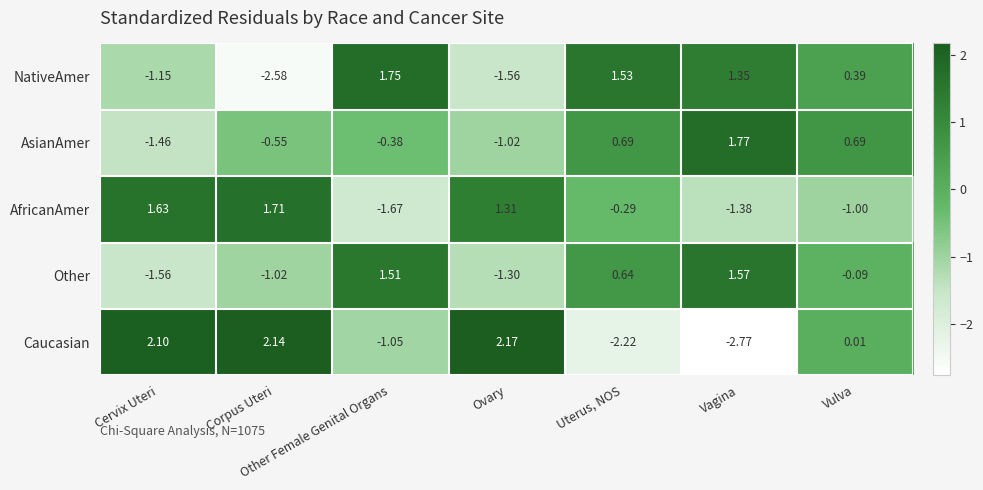

Which label corresponds to the smallest value in the chart?

Vagina